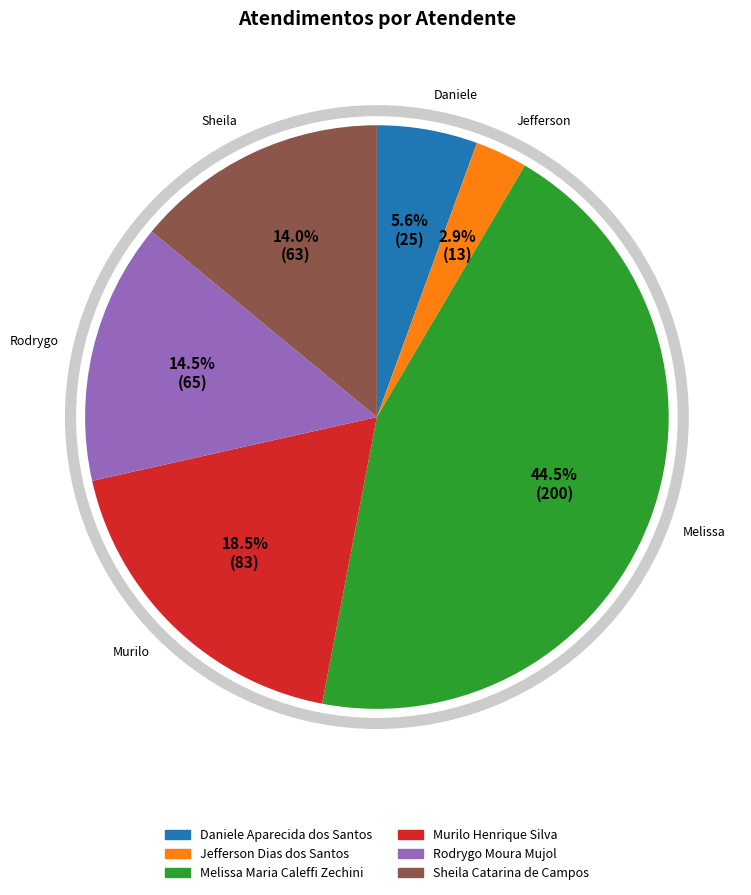

Which has a higher value, Melissa Maria Caleffi Zechini or Sheila Catarina de Campos?

Melissa Maria Caleffi Zechini